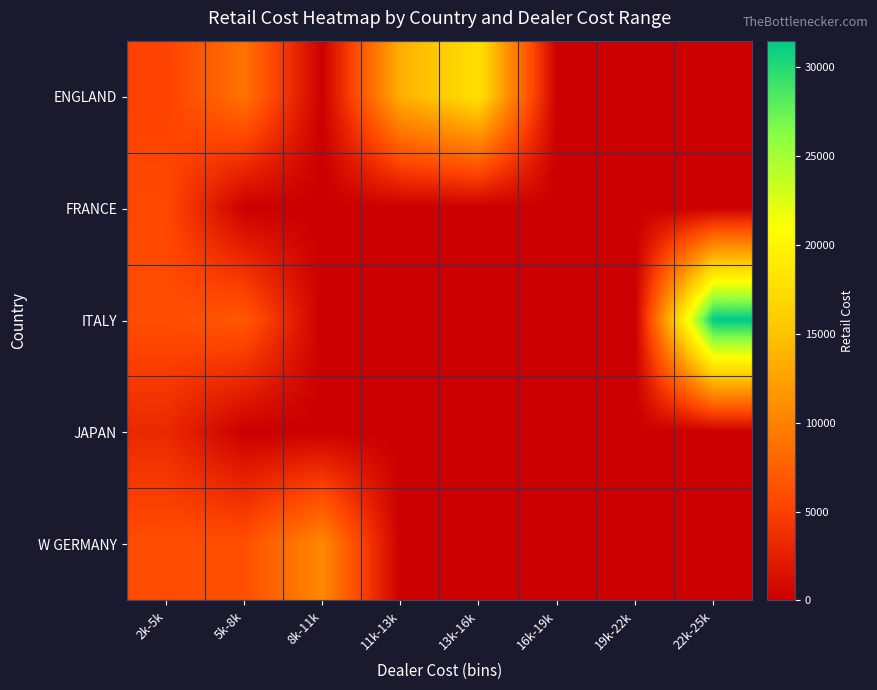

Rank the series by their maximum value, from lowest to highest.

JAPAN, FRANCE, W GERMANY, ENGLAND, ITALY